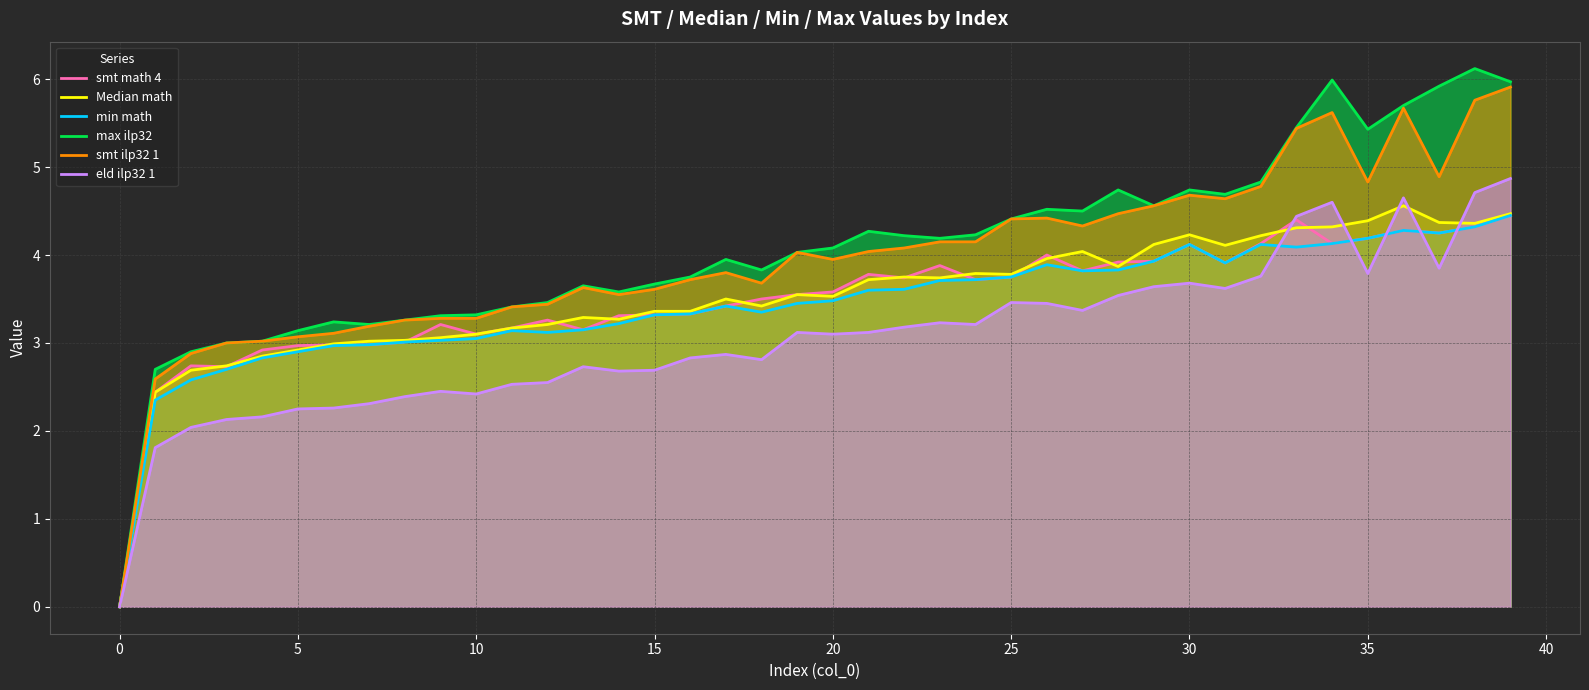

True or false: smt ilp32 1 has a value of 1.8 at 16.

False